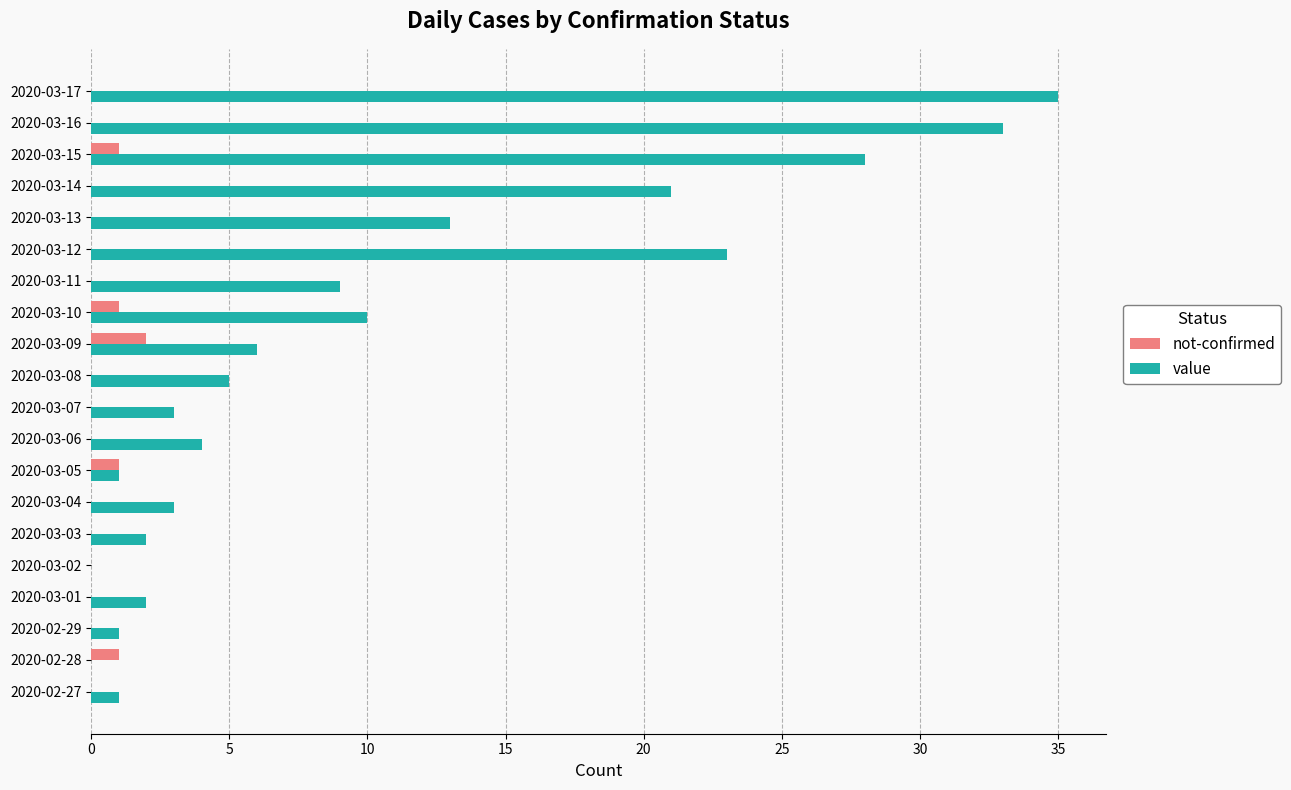

What are all the series names shown in the legend?

not-confirmed, value